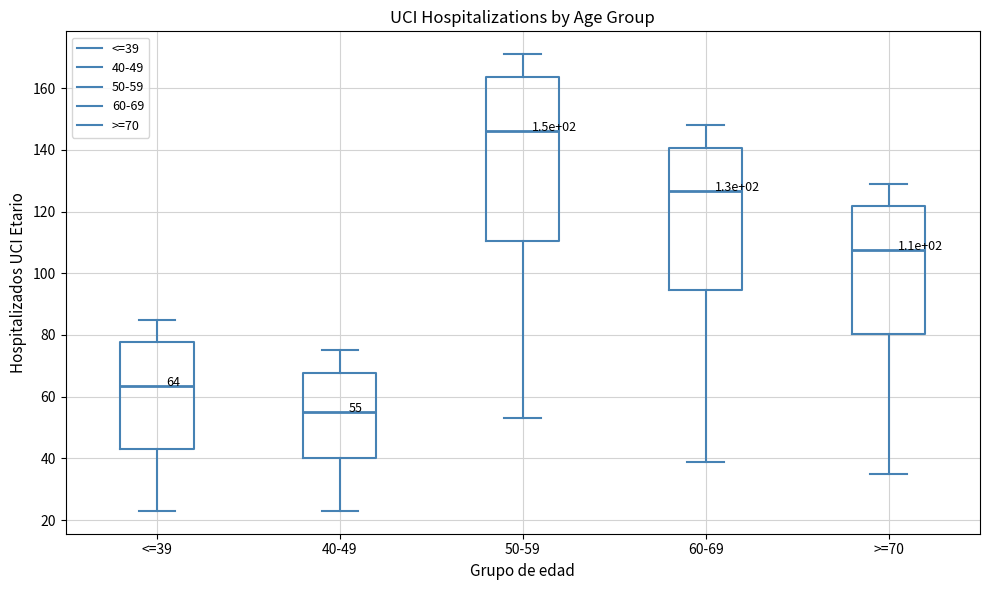

Which box is the tallest, from its lower edge to its upper edge?

50-59